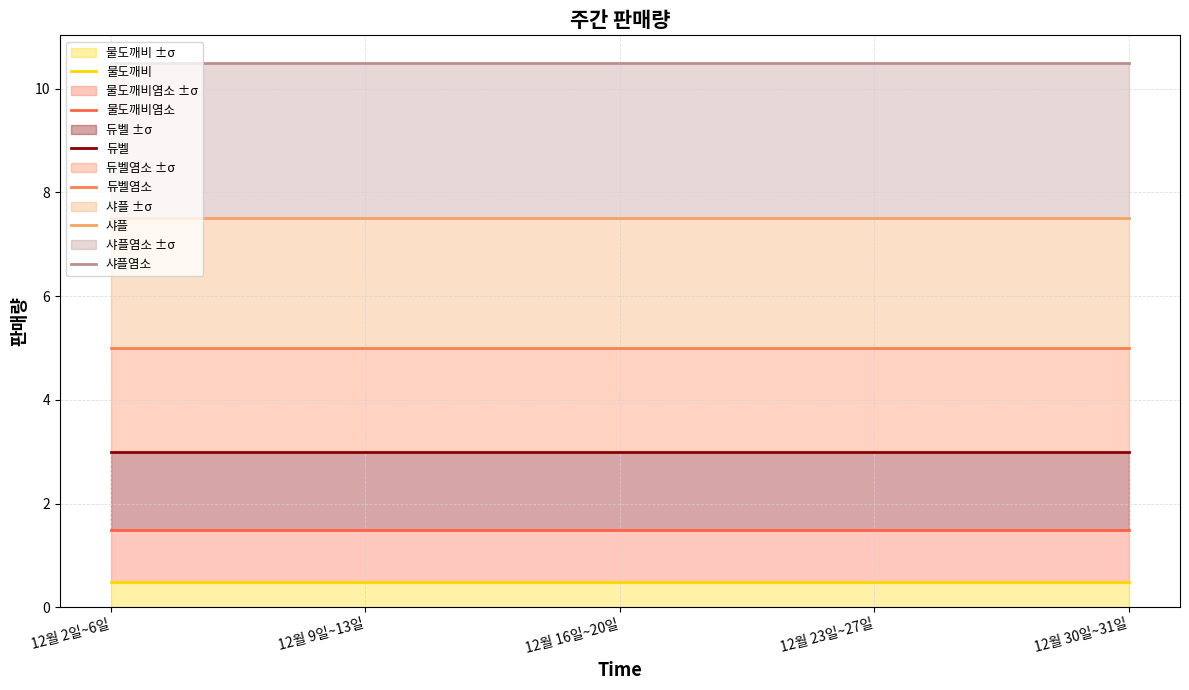

How many data points does each series have?

5